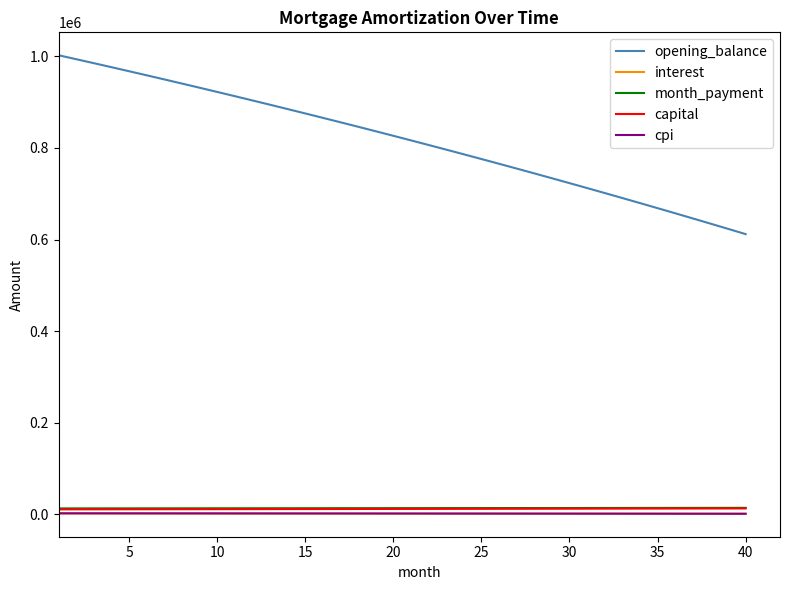

Which series has the widest spread of values?

opening_balance